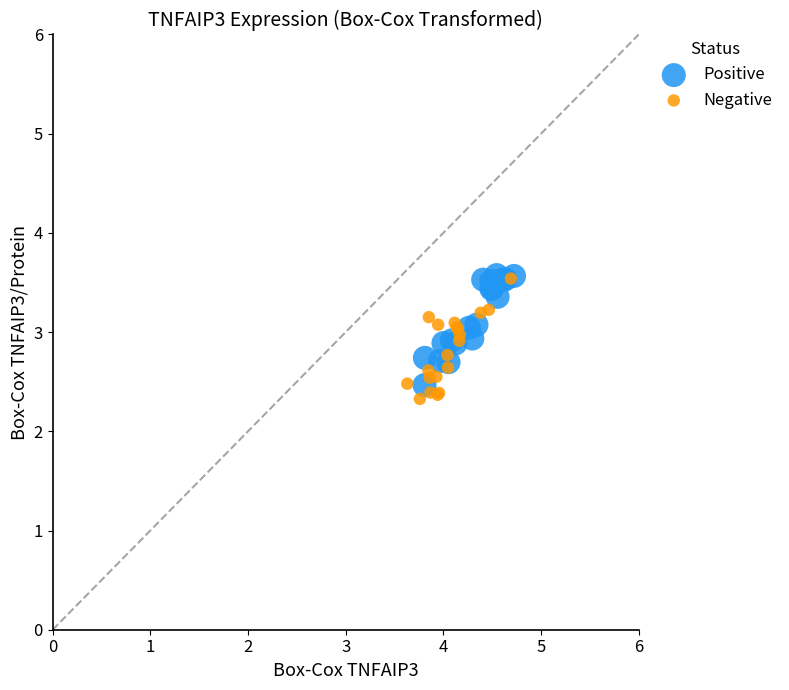

What are all the series names shown in the legend?

Positive, Negative